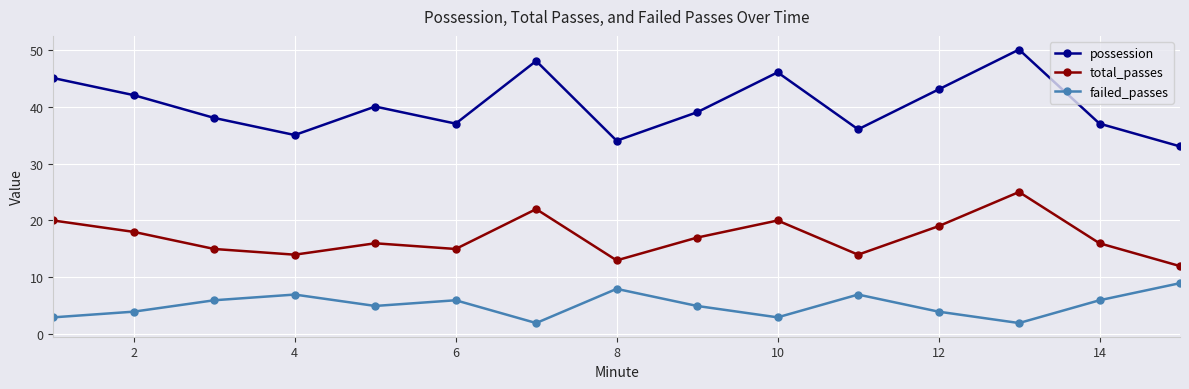

What is the average value of the possession series?

40